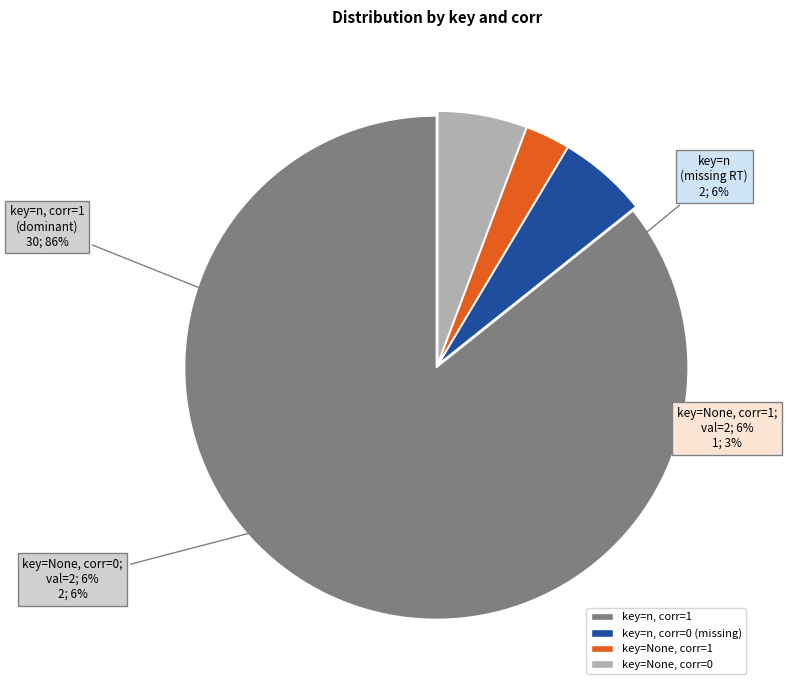

Which category has the biggest portion of the pie?

n